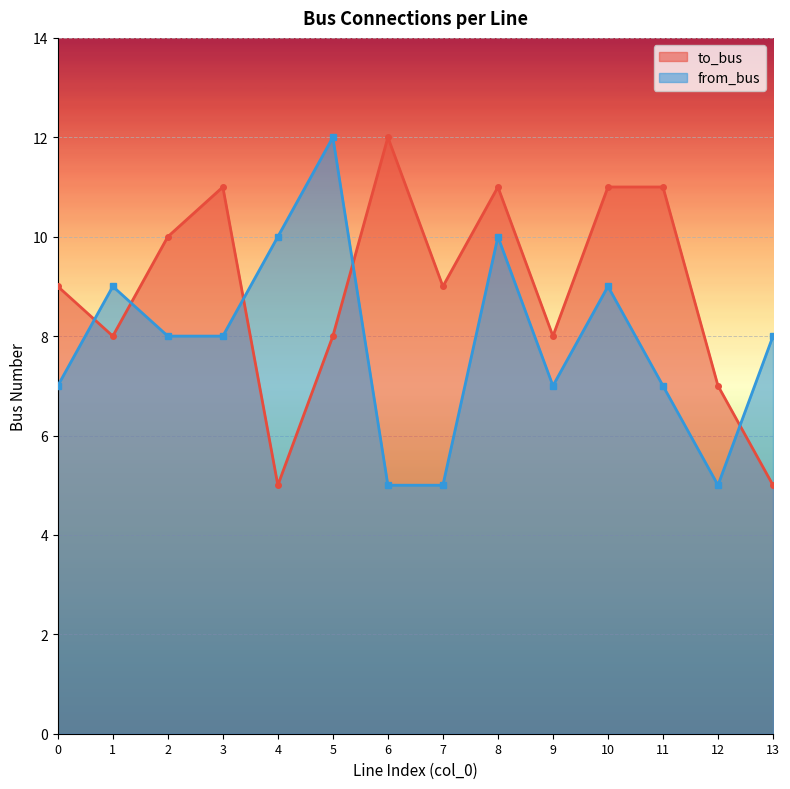

What is the minimum value for to_bus?

5